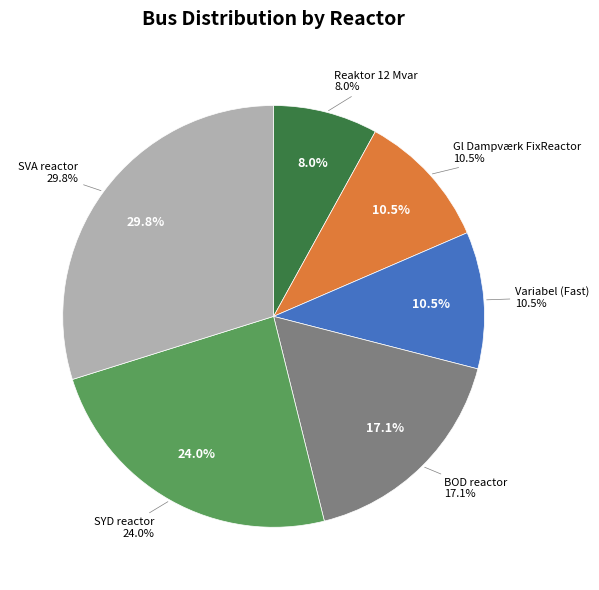

Approximately how many times larger is the value at SYD reactor compared to BOD reactor?

1.4